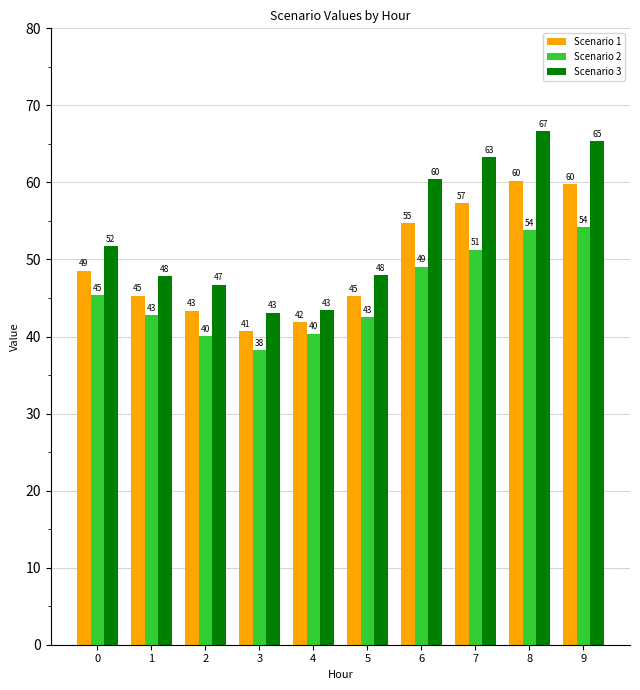

Rank the series at 4 from highest to lowest value.

Scenario 3, Scenario 1, Scenario 2